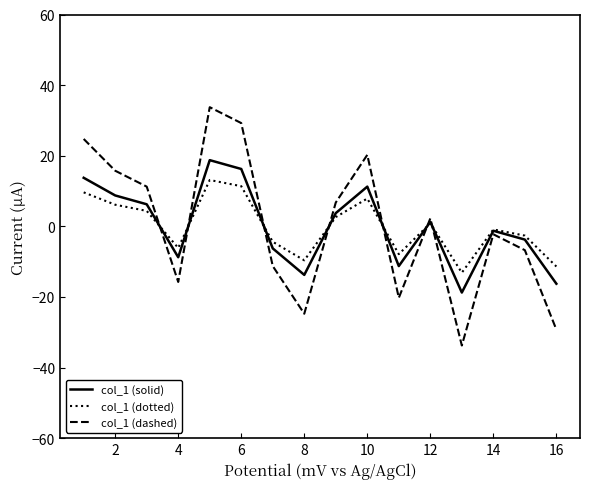

True or false: col_1 (dashed) has more than 0 points higher than both neighbors.

True